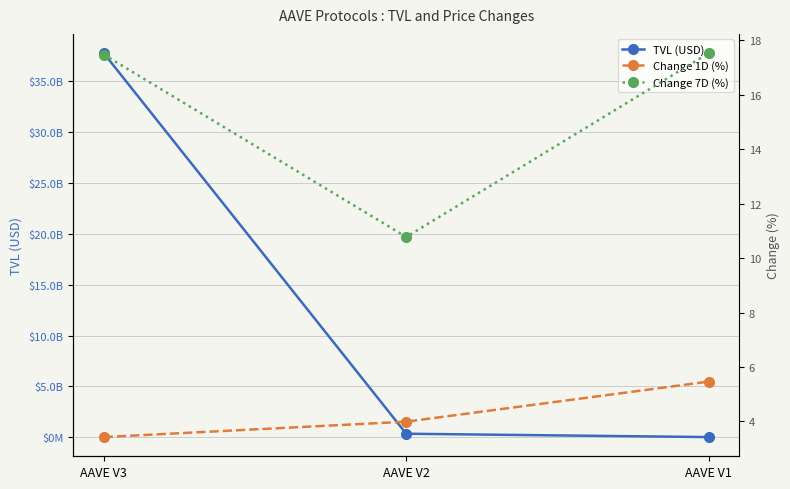

Where is Change 1D (%) nearest to the value 4?

AAVE V2